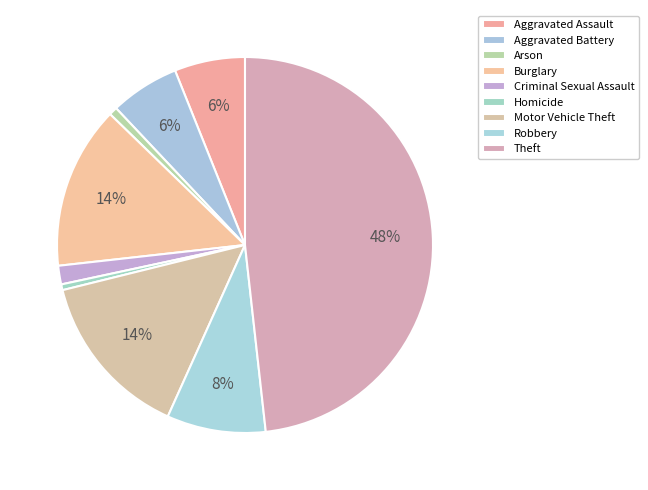

True or false: Homicide accounts for 0% of the total.

True